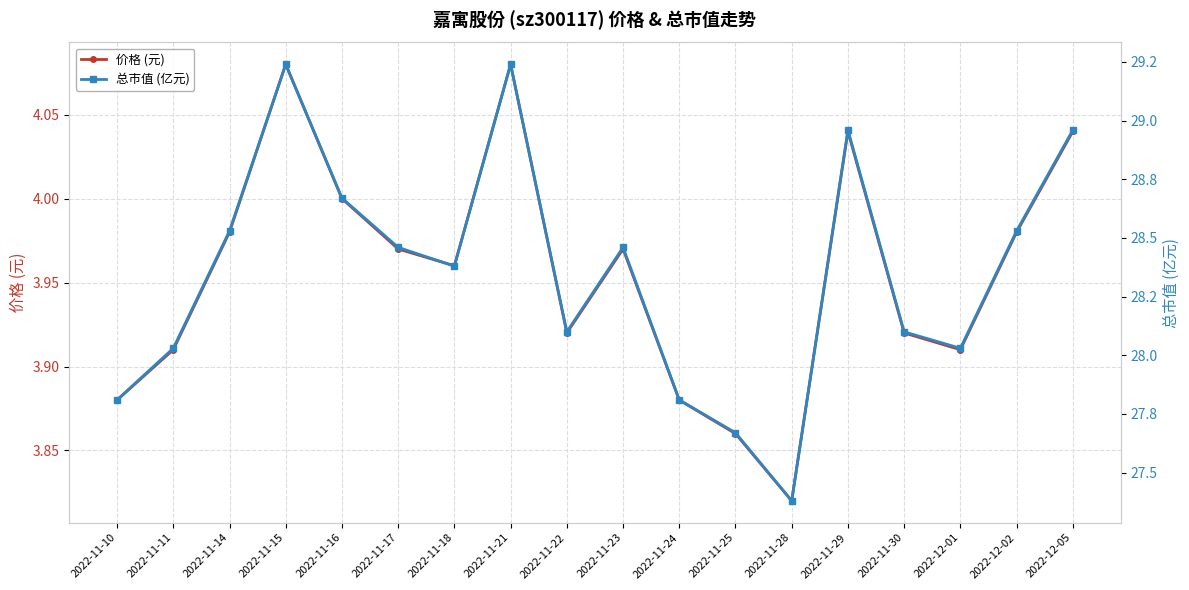

True or false: 总市值 (亿元) has more than 0 interior local peaks.

True